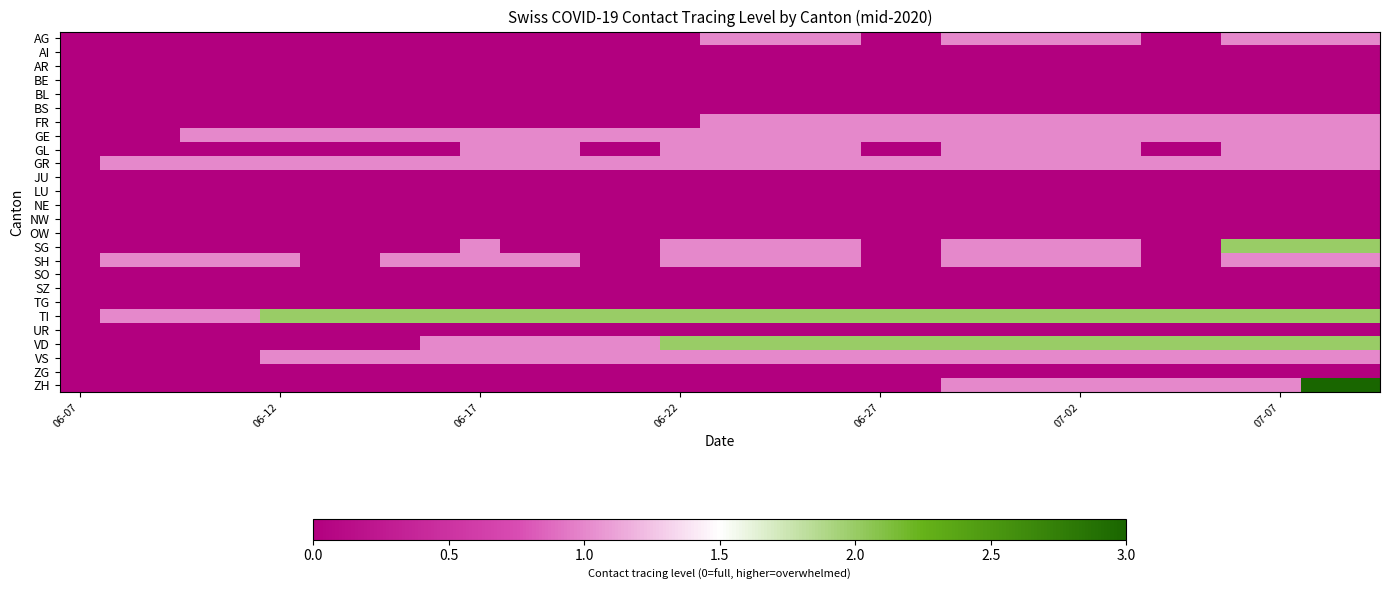

Reading left to right, transcribe all the data shown in this chart.

AG: 0	0	0	0	0	0	0	0	0	0	0	0	0	0	0	0	1	1	1	1	0	0	1	1	1	1	1	0	0	1	1	1	1
AI: 0	0	0	0	0	0	0	0	0	0	0	0	0	0	0	0	0	0	0	0	0	0	0	0	0	0	0	0	0	0	0	0	0
AR: 0	0	0	0	0	0	0	0	0	0	0	0	0	0	0	0	0	0	0	0	0	0	0	0	0	0	0	0	0	0	0	0	0
BE: 0	0	0	0	0	0	0	0	0	0	0	0	0	0	0	0	0	0	0	0	0	0	0	0	0	0	0	0	0	0	0	0	0
BL: 0	0	0	0	0	0	0	0	0	0	0	0	0	0	0	0	0	0	0	0	0	0	0	0	0	0	0	0	0	0	0	0	0
BS: 0	0	0	0	0	0	0	0	0	0	0	0	0	0	0	0	0	0	0	0	0	0	0	0	0	0	0	0	0	0	0	0	0
FR: 0	0	0	0	0	0	0	0	0	0	0	0	0	0	0	0	1	1	1	1	1	1	1	1	1	1	1	1	1	1	1	1	1
GE: 0	0	0	1	1	1	1	1	1	1	1	1	1	1	1	1	1	1	1	1	1	1	1	1	1	1	1	1	1	1	1	1	1
GL: 0	0	0	0	0	0	0	0	0	0	1	1	1	0	0	1	1	1	1	1	0	0	1	1	1	1	1	0	0	1	1	1	1
GR: 0	1	1	1	1	1	1	1	1	1	1	1	1	1	1	1	1	1	1	1	1	1	1	1	1	1	1	1	1	1	1	1	1
JU: 0	0	0	0	0	0	0	0	0	0	0	0	0	0	0	0	0	0	0	0	0	0	0	0	0	0	0	0	0	0	0	0	0
LU: 0	0	0	0	0	0	0	0	0	0	0	0	0	0	0	0	0	0	0	0	0	0	0	0	0	0	0	0	0	0	0	0	0
NE: 0	0	0	0	0	0	0	0	0	0	0	0	0	0	0	0	0	0	0	0	0	0	0	0	0	0	0	0	0	0	0	0	0
NW: 0	0	0	0	0	0	0	0	0	0	0	0	0	0	0	0	0	0	0	0	0	0	0	0	0	0	0	0	0	0	0	0	0
OW: 0	0	0	0	0	0	0	0	0	0	0	0	0	0	0	0	0	0	0	0	0	0	0	0	0	0	0	0	0	0	0	0	0
SG: 0	0	0	0	0	0	0	0	0	0	1	0	0	0	0	1	1	1	1	1	0	0	1	1	1	1	1	0	0	2	2	2	2
SH: 0	1	1	1	1	1	0	0	1	1	1	1	1	0	0	1	1	1	1	1	0	0	1	1	1	1	1	0	0	1	1	1	1
SO: 0	0	0	0	0	0	0	0	0	0	0	0	0	0	0	0	0	0	0	0	0	0	0	0	0	0	0	0	0	0	0	0	0
SZ: 0	0	0	0	0	0	0	0	0	0	0	0	0	0	0	0	0	0	0	0	0	0	0	0	0	0	0	0	0	0	0	0	0
TG: 0	0	0	0	0	0	0	0	0	0	0	0	0	0	0	0	0	0	0	0	0	0	0	0	0	0	0	0	0	0	0	0	0
TI: 0	1	1	1	1	2	2	2	2	2	2	2	2	2	2	2	2	2	2	2	2	2	2	2	2	2	2	2	2	2	2	2	2
UR: 0	0	0	0	0	0	0	0	0	0	0	0	0	0	0	0	0	0	0	0	0	0	0	0	0	0	0	0	0	0	0	0	0
VD: 0	0	0	0	0	0	0	0	0	1	1	1	1	1	1	2	2	2	2	2	2	2	2	2	2	2	2	2	2	2	2	2	2
VS: 0	0	0	0	0	1	1	1	1	1	1	1	1	1	1	1	1	1	1	1	1	1	1	1	1	1	1	1	1	1	1	1	1
ZG: 0	0	0	0	0	0	0	0	0	0	0	0	0	0	0	0	0	0	0	0	0	0	0	0	0	0	0	0	0	0	0	0	0
ZH: 0	0	0	0	0	0	0	0	0	0	0	0	0	0	0	0	0	0	0	0	0	0	1	1	1	1	1	1	1	1	1	3	3